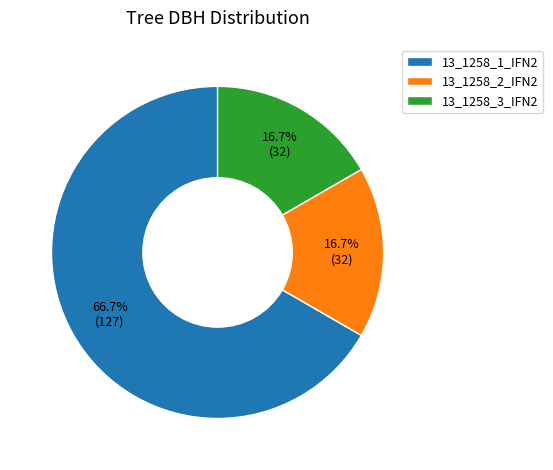

How many segments does this pie chart have?

3